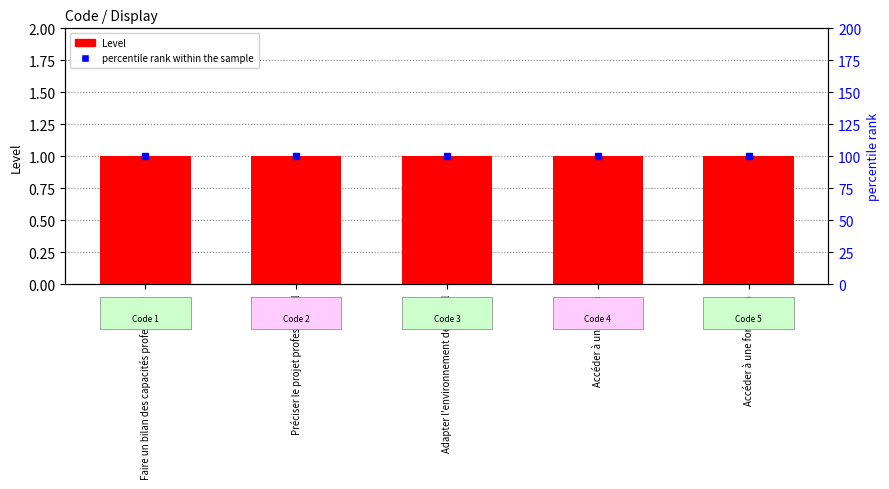

Is the value of Level at Accéder à une formation greater than the value of percentile rank within the sample at Faire un bilan des capacités profession…?

No